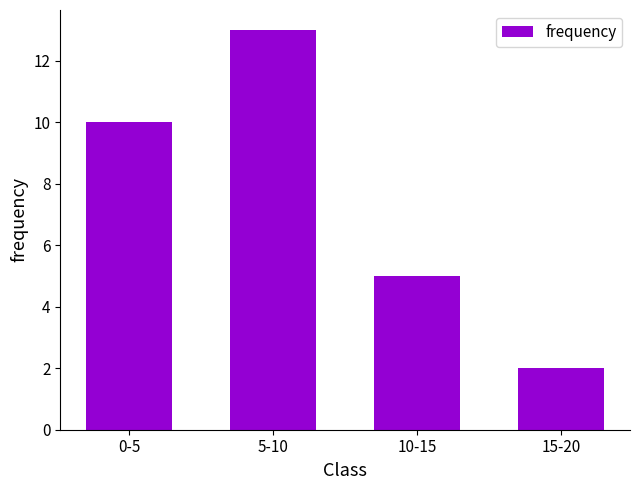

What is the label of the 2nd bar from the right?

10-15